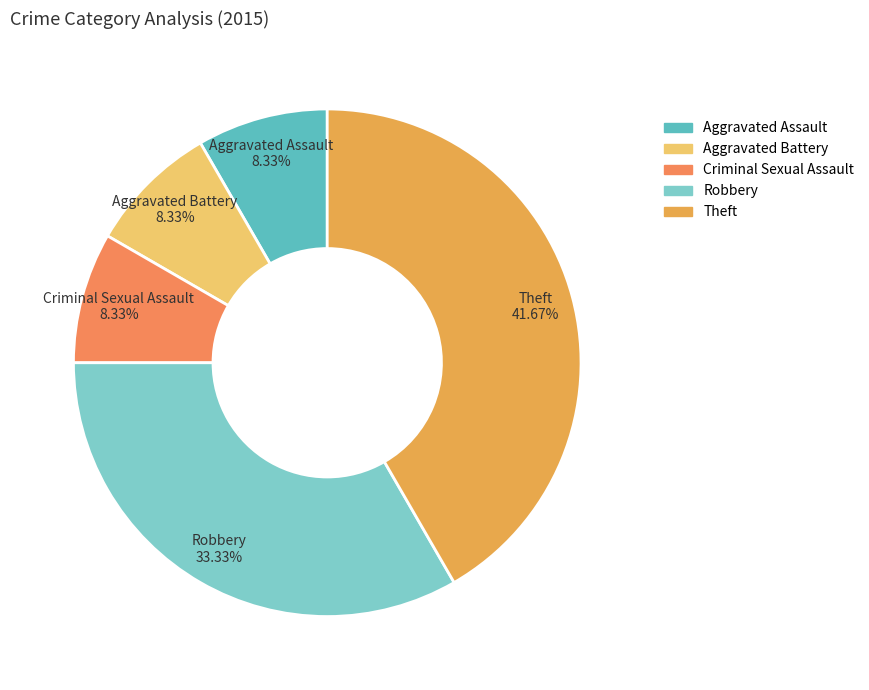

Is it true that Theft is 52% of the pie?

False